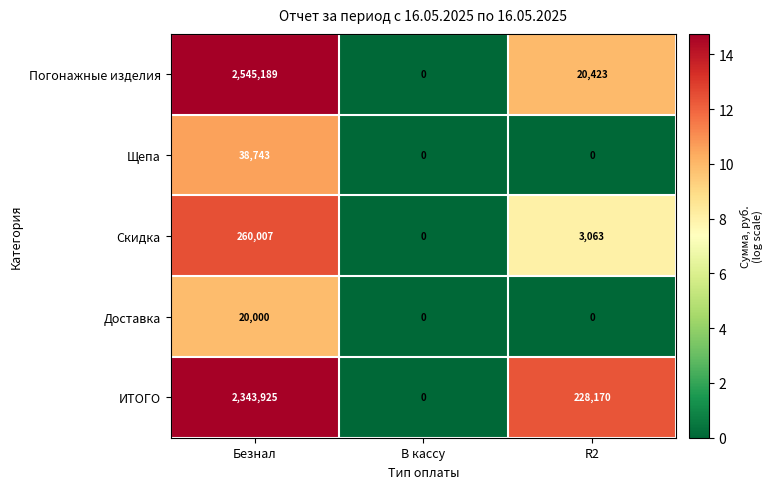

Reading left to right, extract all data points from this chart.

Погонажные изделия: 2545189	0	20423
Щепа: 38743	0	0
Скидка: 260007	0	3063
Доставка: 20000	0	0
ИТОГО: 2343925	0	228170